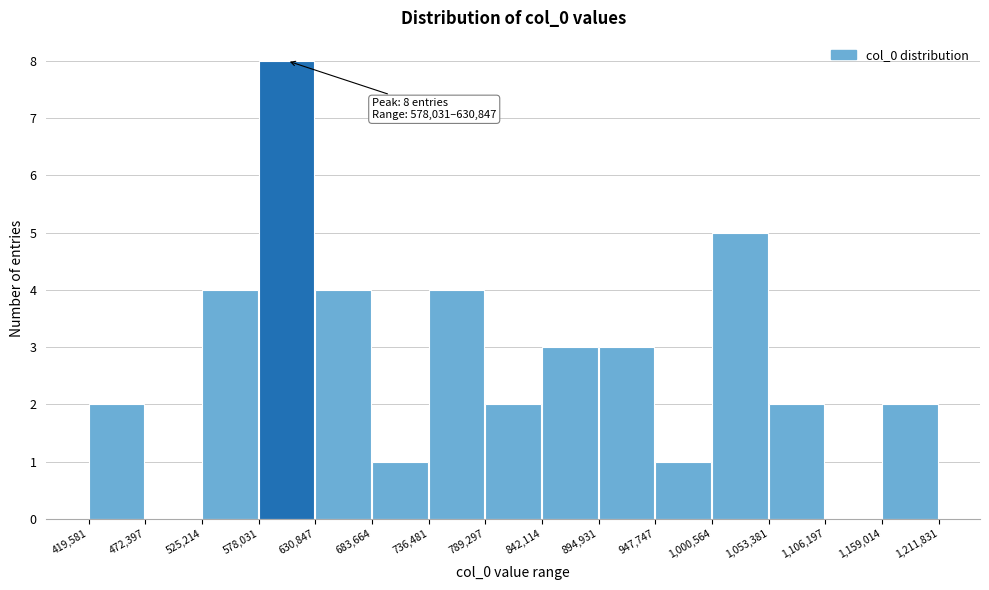

Over which range of the x-axis is the bar tallest?

578,031 to 630,847